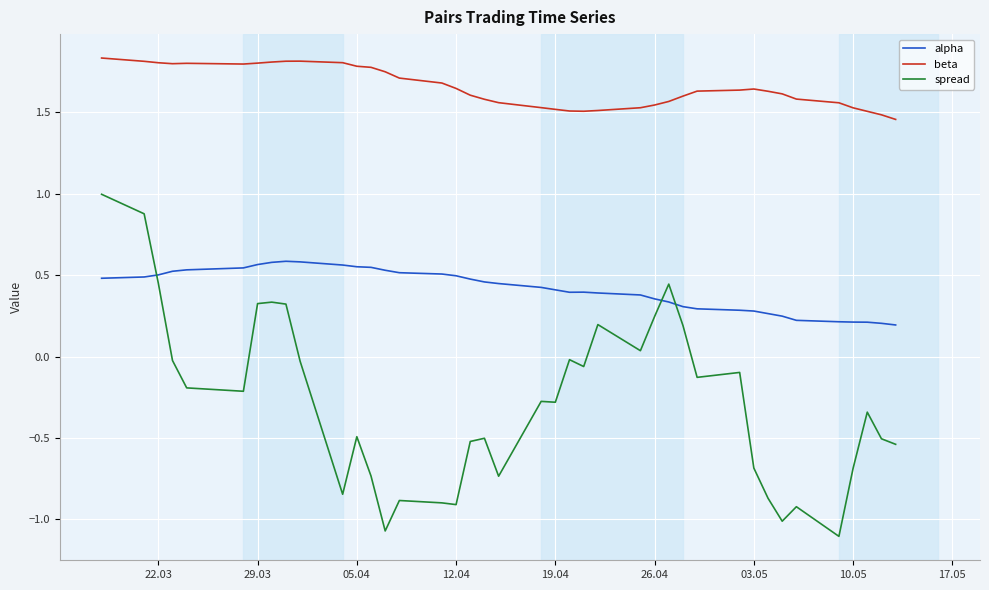

True or false: spread and beta cross at least once.

False